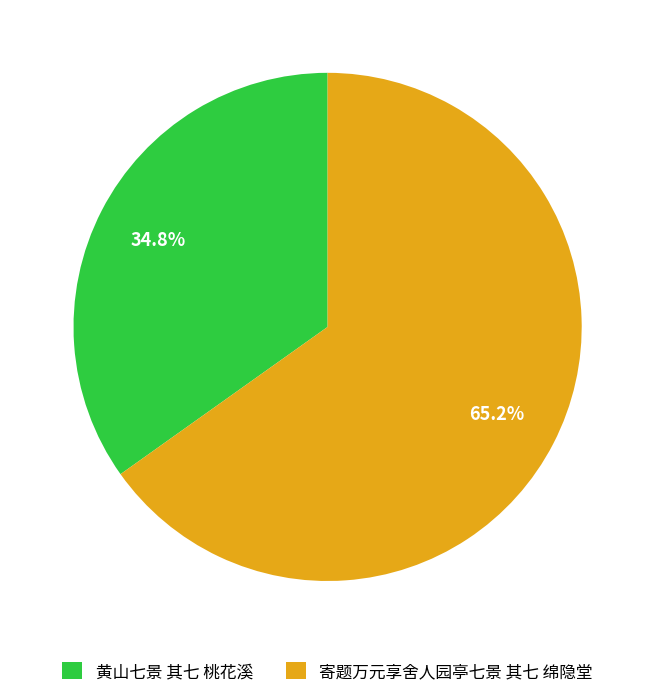

What percentage is the 黄山七景 其七 桃花溪 slice, to the nearest percent?

35%